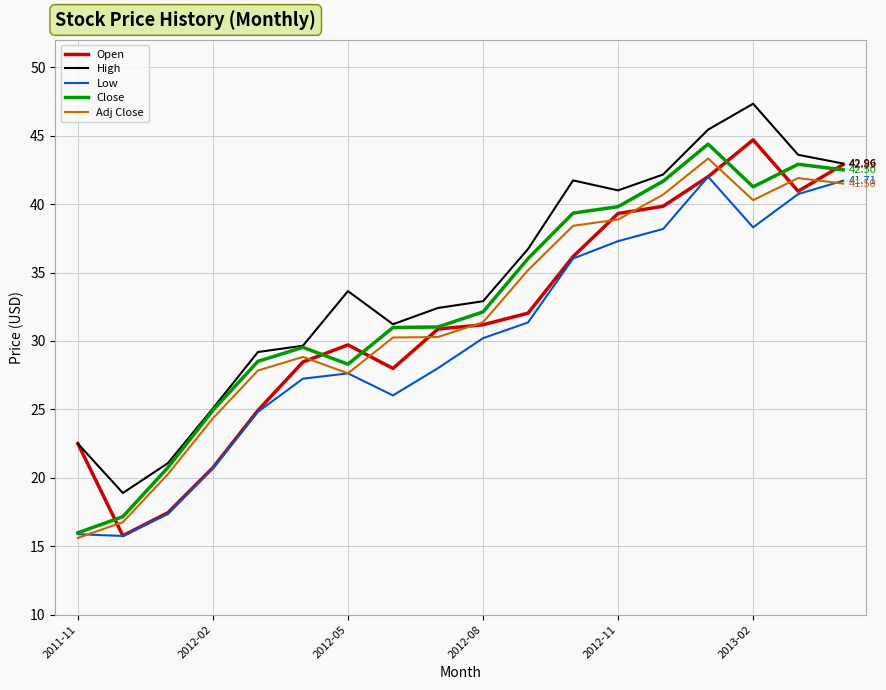

Is this an area chart (filled region under the line)?

No